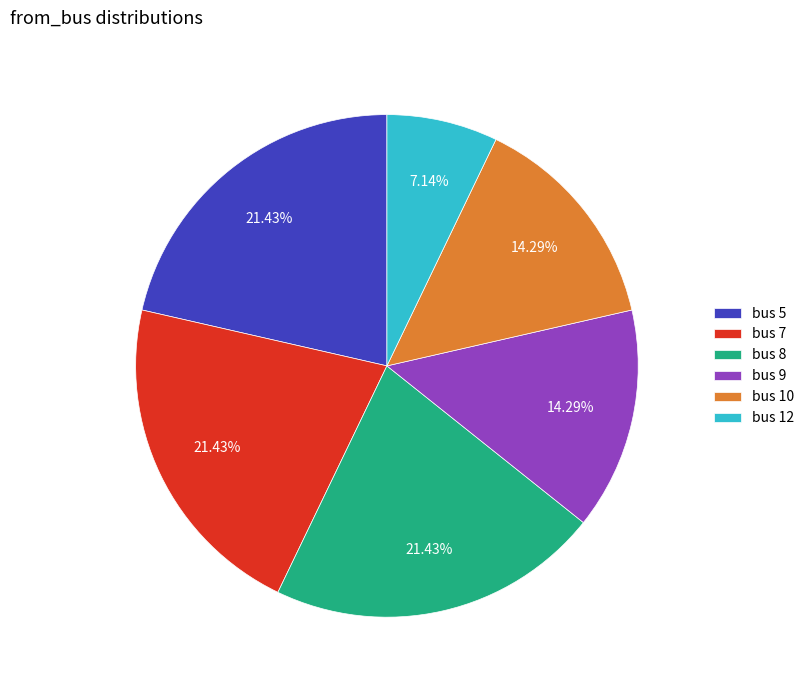

To the nearest percent, what percentage of the pie is bus 5?

21%